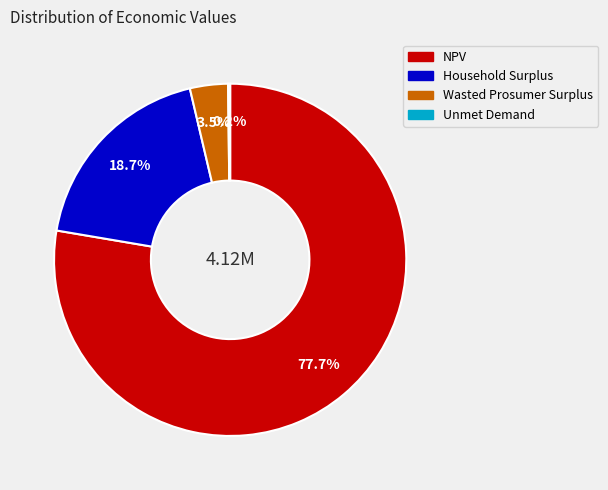

To the nearest percent, what is the average slice percentage?

25%